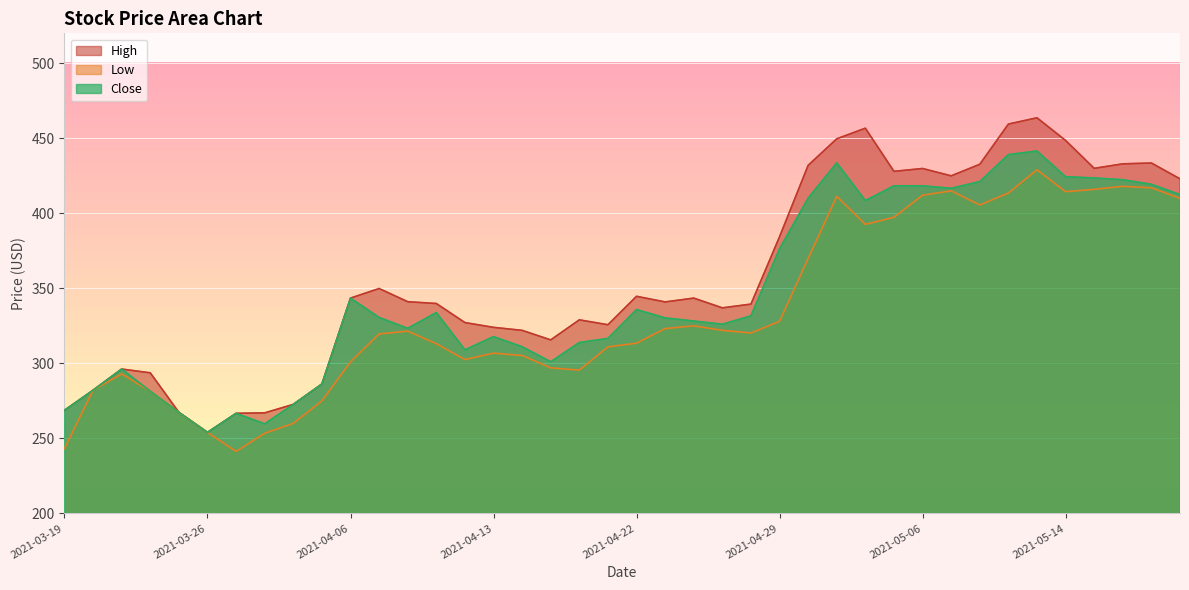

Rank the categories by High value from highest to lowest.

2021-05-12, 2021-05-11, 2021-05-04, 2021-05-03, 2021-05-14, 2021-05-19, 2021-05-18, 2021-05-10, 2021-04-30, 2021-05-17, 2021-05-06, 2021-05-05, 2021-05-07, 2021-05-20, 2021-04-29, 2021-04-07, 2021-04-22, 2021-04-06, 2021-04-26, 2021-04-08, 2021-04-23, 2021-04-09, 2021-04-28, 2021-04-27, 2021-04-19, 2021-04-12, 2021-04-20, 2021-04-13, 2021-04-15, 2021-04-16, 2021-03-23, 2021-03-24, 2021-04-05, 2021-03-22, 2021-04-01, 2021-03-19, 2021-03-25, 2021-03-31, 2021-03-30, 2021-03-26